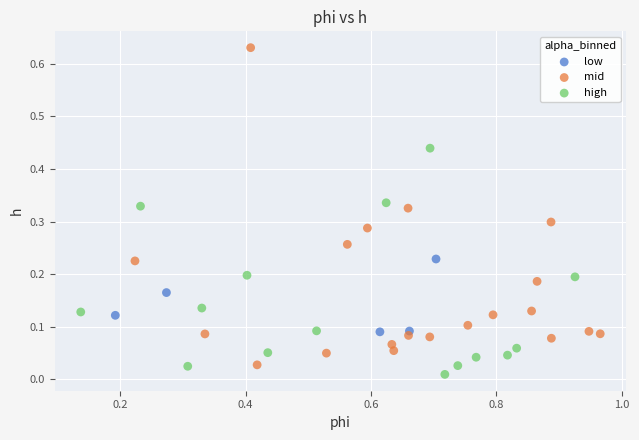

Which series has the largest Y range (max minus min)?

mid